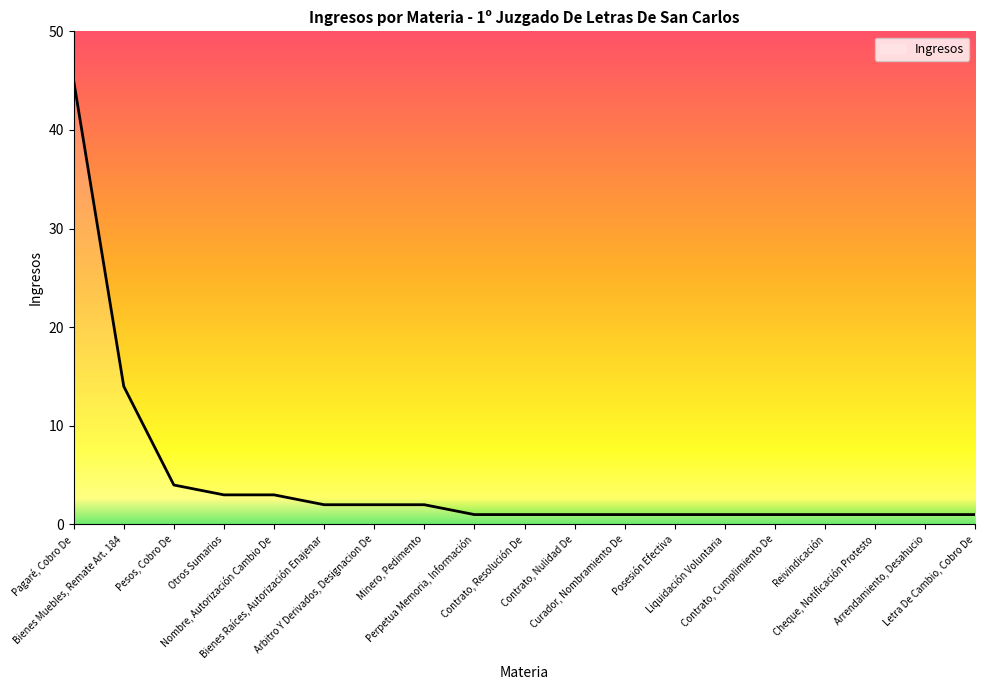

Reading left to right, extract all data points from this chart.

45	14	4	3	3	2	2	2	1	1	1	1	1	1	1	1	1	1	1